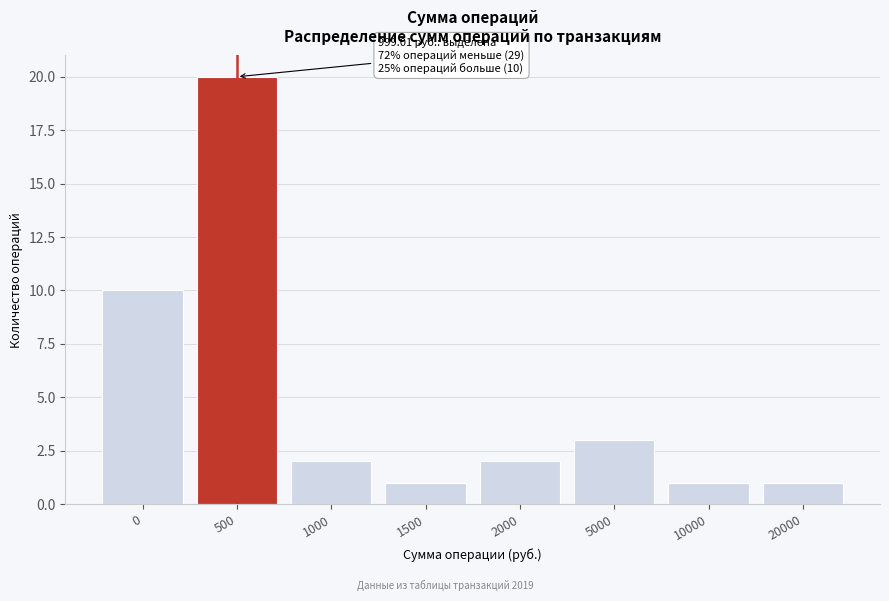

Reading right to left, transcribe all the data shown in this chart.

1	1	3	2	1	2	20	10